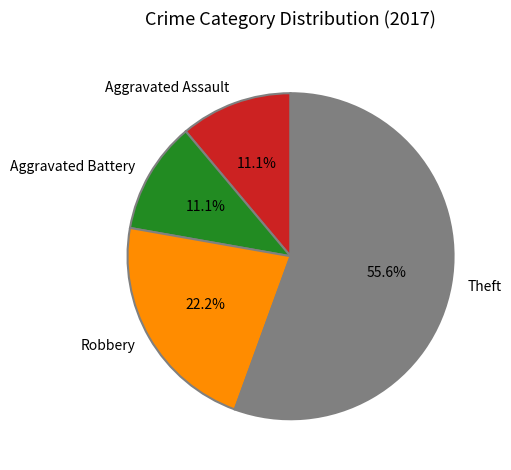

Is it true that Theft is 43% of the pie?

False